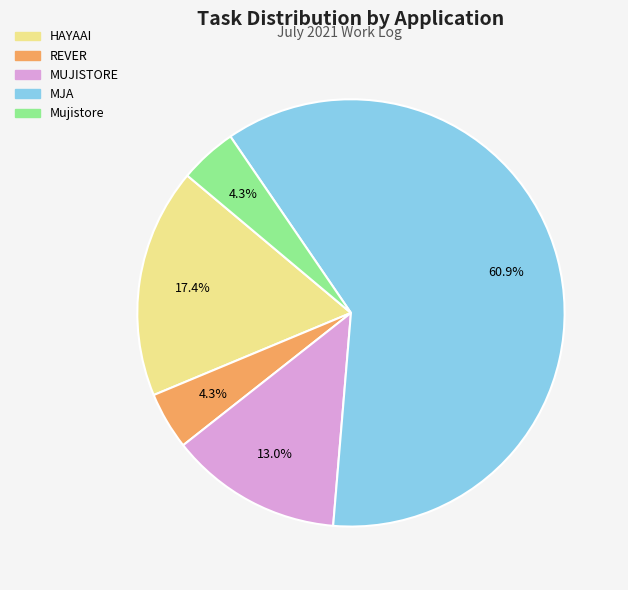

Is it true that MJA is 61% of the pie?

True